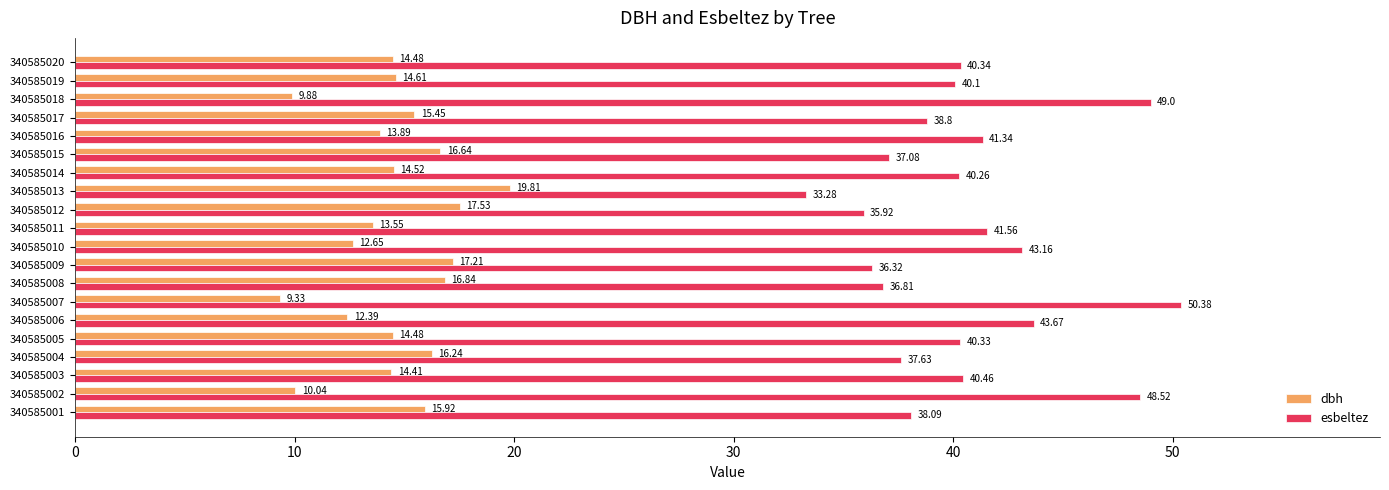

List the series in order of their peak value, lowest first.

dbh, esbeltez